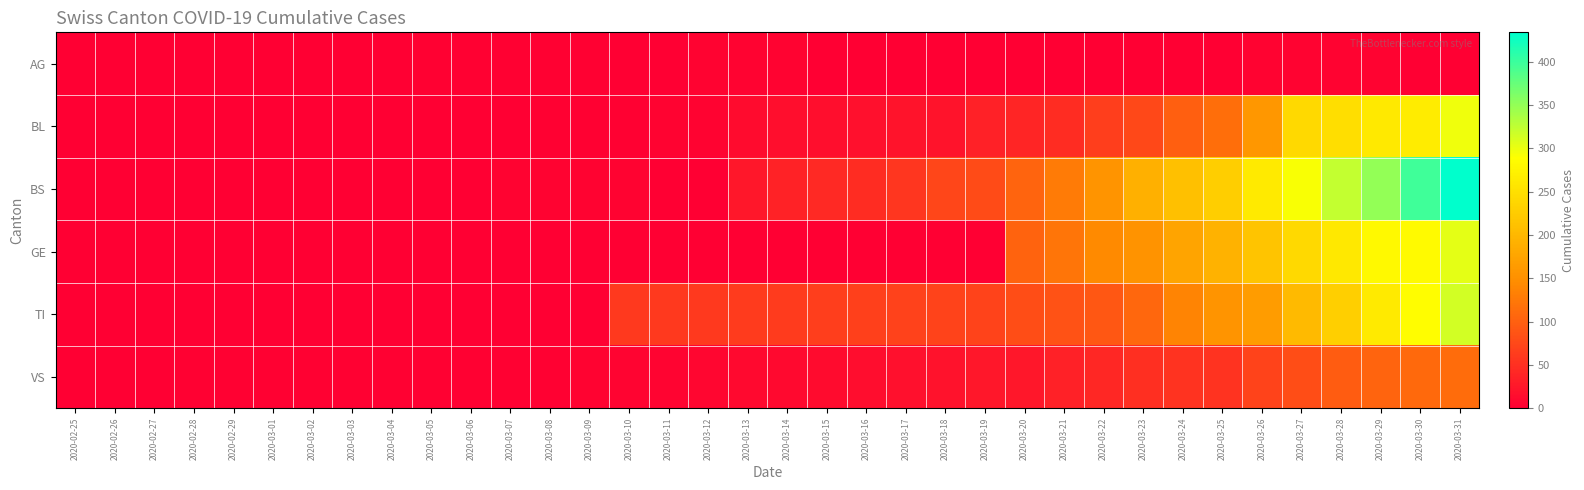

Reading left to right, transcribe all the data shown in this chart.

AG: 2020-02-25=0	2020-02-26=0	2020-02-27=0	2020-02-28=0	2020-02-29=0	2020-03-01=0	2020-03-02=1	2020-03-03=0	2020-03-04=0	2020-03-05=2	2020-03-06=2	2020-03-07=2	2020-03-08=3	2020-03-09=3	2020-03-10=0	2020-03-11=0	2020-03-12=4	2020-03-13=4	2020-03-14=4	2020-03-15=0	2020-03-16=0	2020-03-17=0	2020-03-18=0	2020-03-19=0	2020-03-20=0	2020-03-21=0	2020-03-22=0	2020-03-23=0	2020-03-24=0	2020-03-25=0	2020-03-26=4	2020-03-27=4	2020-03-28=4	2020-03-29=4	2020-03-30=0	2020-03-31=0
BL: 2020-02-25=0	2020-02-26=0	2020-02-27=0	2020-02-28=0	2020-02-29=0	2020-03-01=0	2020-03-02=0	2020-03-03=0	2020-03-04=0	2020-03-05=0	2020-03-06=0	2020-03-07=1	2020-03-08=2	2020-03-09=2	2020-03-10=2	2020-03-11=5	2020-03-12=5	2020-03-13=13	2020-03-14=16	2020-03-15=16	2020-03-16=18	2020-03-17=21	2020-03-18=21	2020-03-19=35	2020-03-20=40	2020-03-21=46	2020-03-22=65	2020-03-23=76	2020-03-24=100	2020-03-25=115	2020-03-26=158	2020-03-27=242	2020-03-28=249	2020-03-29=262	2020-03-30=266	2020-03-31=298
BS: 2020-02-25=0	2020-02-26=0	2020-02-27=0	2020-02-28=0	2020-02-29=0	2020-03-01=0	2020-03-02=0	2020-03-03=0	2020-03-04=0	2020-03-05=0	2020-03-06=0	2020-03-07=4	2020-03-08=4	2020-03-09=4	2020-03-10=4	2020-03-11=0	2020-03-12=0	2020-03-13=25	2020-03-14=36	2020-03-15=44	2020-03-16=46	2020-03-17=57	2020-03-18=73	2020-03-19=78	2020-03-20=105	2020-03-21=128	2020-03-22=155	2020-03-23=191	2020-03-24=211	2020-03-25=228	2020-03-26=263	2020-03-27=292	2020-03-28=323	2020-03-29=350	2020-03-30=397	2020-03-31=434
GE: 2020-02-25=0	2020-02-26=0	2020-02-27=0	2020-02-28=0	2020-02-29=0	2020-03-01=0	2020-03-02=0	2020-03-03=0	2020-03-04=0	2020-03-05=0	2020-03-06=0	2020-03-07=0	2020-03-08=0	2020-03-09=0	2020-03-10=0	2020-03-11=0	2020-03-12=0	2020-03-13=0	2020-03-14=0	2020-03-15=0	2020-03-16=0	2020-03-17=0	2020-03-18=0	2020-03-19=0	2020-03-20=103	2020-03-21=122	2020-03-22=144	2020-03-23=153	2020-03-24=175	2020-03-25=193	2020-03-26=216	2020-03-27=241	2020-03-28=260	2020-03-29=283	2020-03-30=284	2020-03-31=305
TI: 2020-02-25=0	2020-02-26=0	2020-02-27=0	2020-02-28=0	2020-02-29=0	2020-03-01=0	2020-03-02=0	2020-03-03=0	2020-03-04=0	2020-03-05=0	2020-03-06=0	2020-03-07=0	2020-03-08=0	2020-03-09=0	2020-03-10=61	2020-03-11=61	2020-03-12=61	2020-03-13=62	2020-03-14=62	2020-03-15=65	2020-03-16=67	2020-03-17=68	2020-03-18=70	2020-03-19=71	2020-03-20=80	2020-03-21=85	2020-03-22=91	2020-03-23=107	2020-03-24=136	2020-03-25=155	2020-03-26=165	2020-03-27=202	2020-03-28=229	2020-03-29=263	2020-03-30=287	2020-03-31=314
VS: 2020-02-25=0	2020-02-26=0	2020-02-27=0	2020-02-28=2	2020-02-29=2	2020-03-01=2	2020-03-02=2	2020-03-03=2	2020-03-04=2	2020-03-05=2	2020-03-06=2	2020-03-07=3	2020-03-08=3	2020-03-09=5	2020-03-10=6	2020-03-11=6	2020-03-12=8	2020-03-13=11	2020-03-14=11	2020-03-15=12	2020-03-16=15	2020-03-17=17	2020-03-18=19	2020-03-19=24	2020-03-20=25	2020-03-21=35	2020-03-22=41	2020-03-23=50	2020-03-24=53	2020-03-25=54	2020-03-26=71	2020-03-27=81	2020-03-28=96	2020-03-29=104	2020-03-30=109	2020-03-31=112